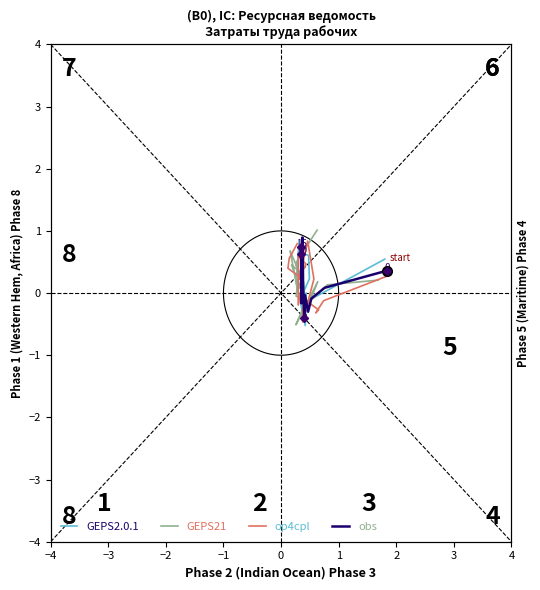

Reading right to left, extract all data points from this chart.

GEPS2.0.1: 0.6	0.6	0.2	-0.1	-0.0	0.6	0.3	-0.0	0.8	0.2	-0.5	0.0	-0.4	-0.1	0.0	0.5
GEPS21: 1.0	0.5	0.3	-0.0	-0.1	0.5	0.3	0.0	0.7	0.2	-0.4	0.2	-0.5	-0.2	0.1	0.2
op4cpl: 0.8	0.6	0.4	0.2	-0.2	0.6	0.5	0.2	0.8	0.2	-0.5	-0.1	-0.3	-0.3	-0.1	0.3
obs: 0.7	0.6	0.3	0.0	-0.2	0.6	0.3	0.1	0.9	0.2	-0.4	-0.0	-0.3	-0.1	0.1	0.4